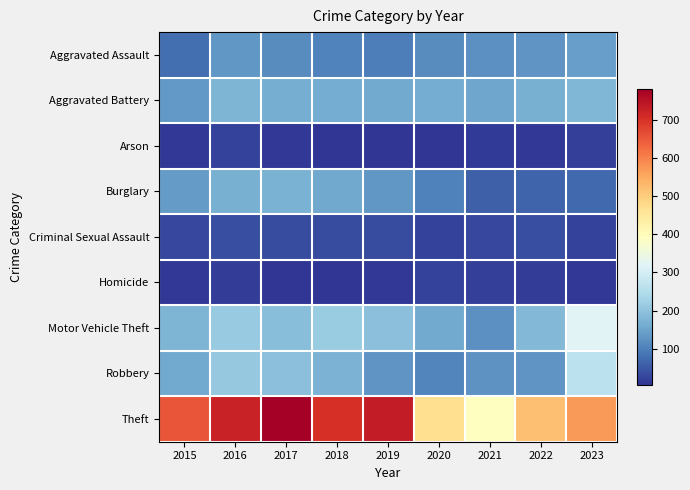

How many distinct data groups are displayed?

9